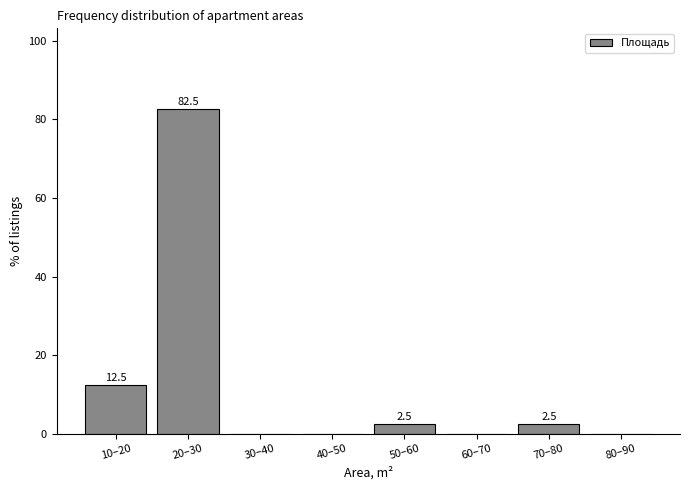

Reading right to left, what are all the values shown in this chart?

80–90=0.0	70–80=2.5	60–70=0.0	50–60=2.5	40–50=0.0	30–40=0.0	20–30=82.5	10–20=12.5